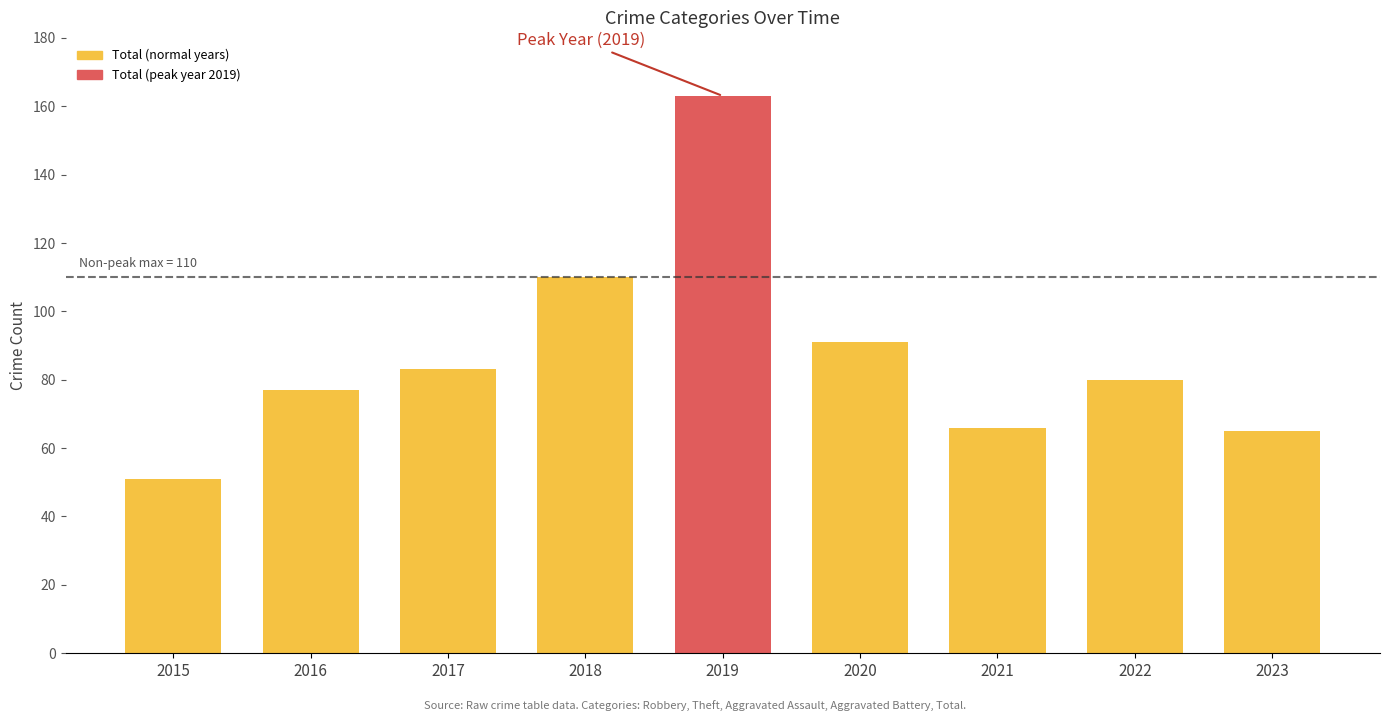

Which has a higher value, 2020 or 2021?

2020